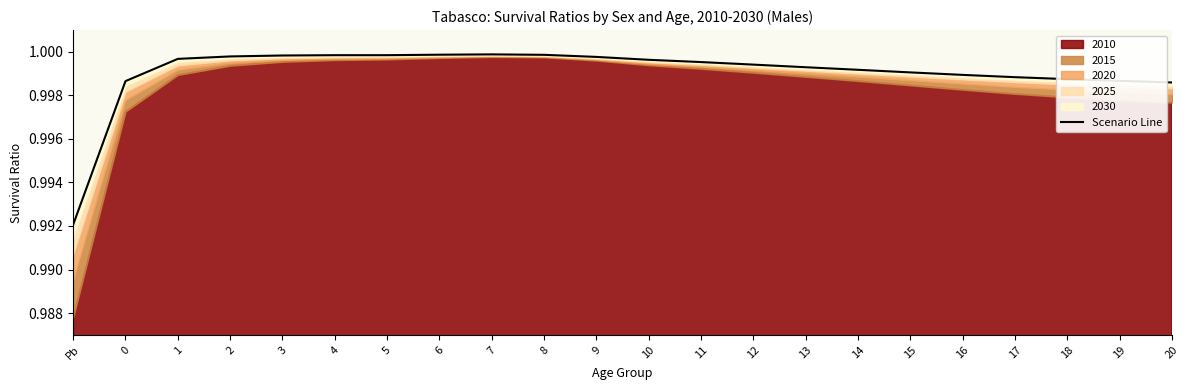

Reading left to right, list all the values displayed in this chart.

Pb=1.0	0=1.0	1=1.0	2=1.0	3=1.0	4=1.0	5=1.0	6=1.0	7=1.0	8=1.0	9=1.0	10=1.0	11=1.0	12=1.0	13=1.0	14=1.0	15=1.0	16=1.0	17=1.0	18=1.0	19=1.0	20=1.0